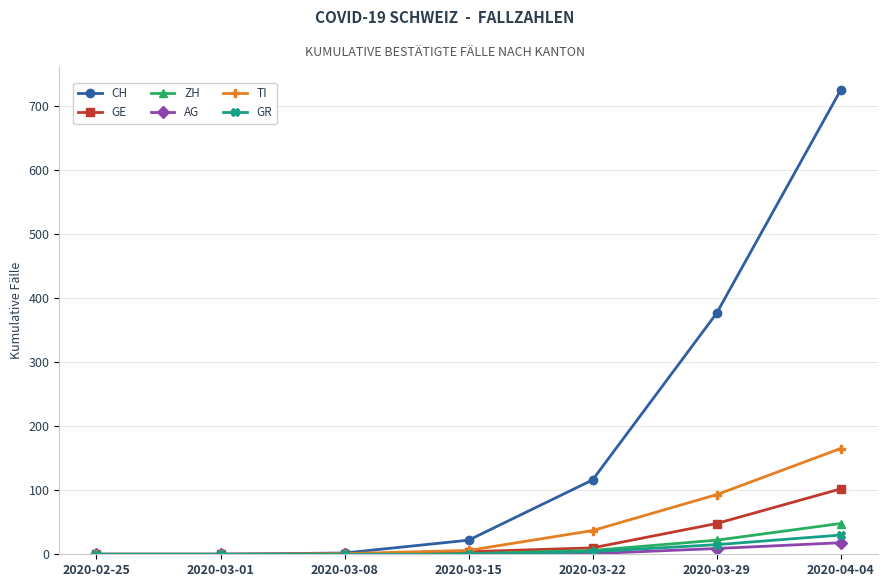

What is the total value across all series at 2020-03-15?

33